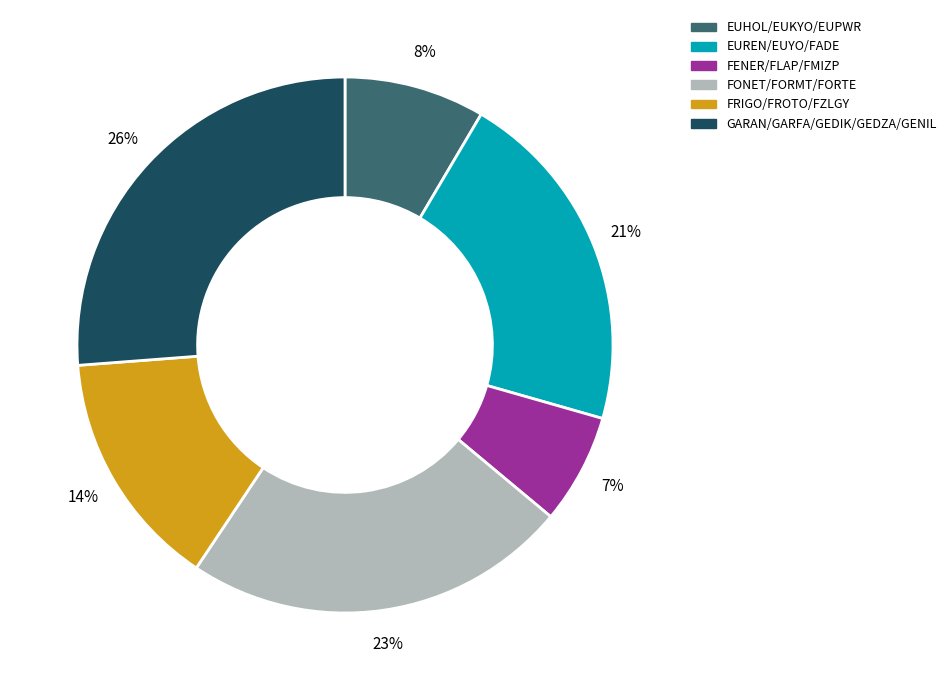

To the nearest percent, what is the average slice percentage?

17%